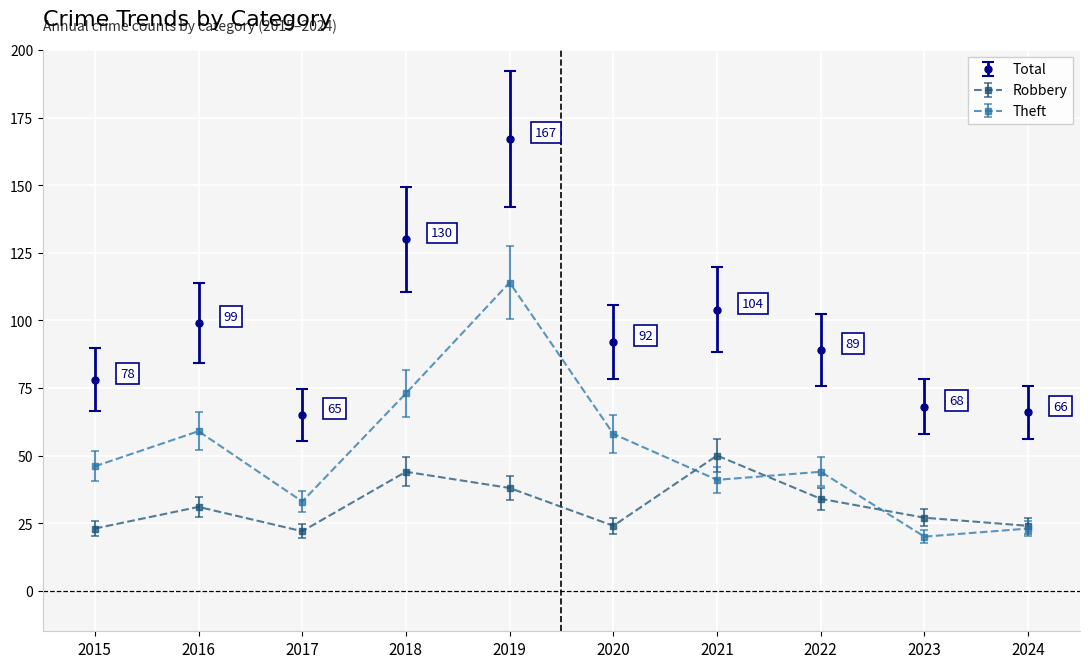

True or false: Total and Theft cross at least once.

False